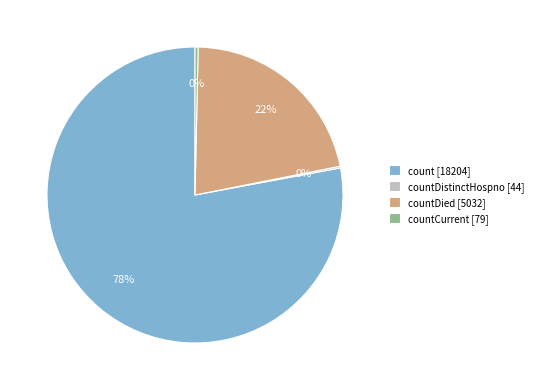

Which category has the biggest portion of the pie?

count [18204]